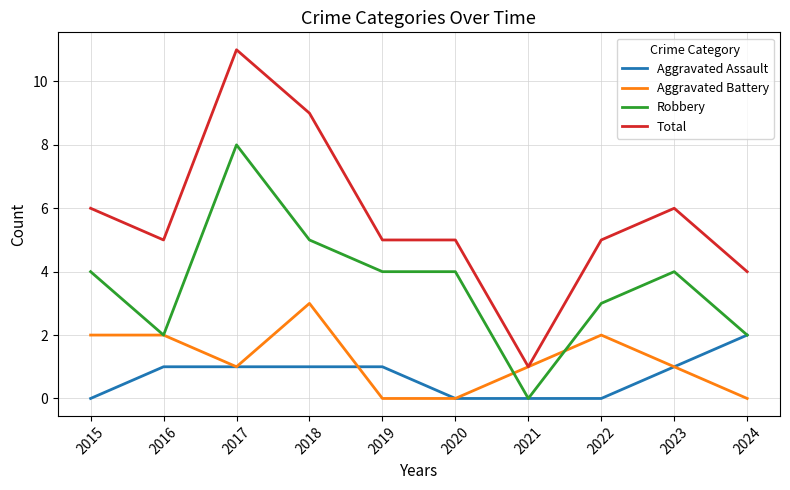

Read the Robbery value at 2015.

4